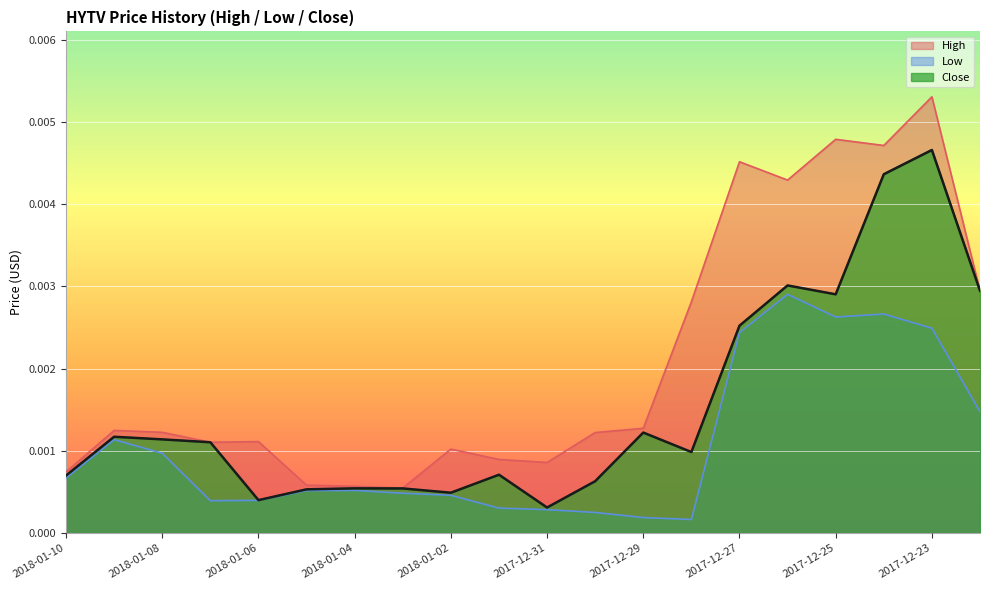

How many interior local peaks does the Low series have?

4